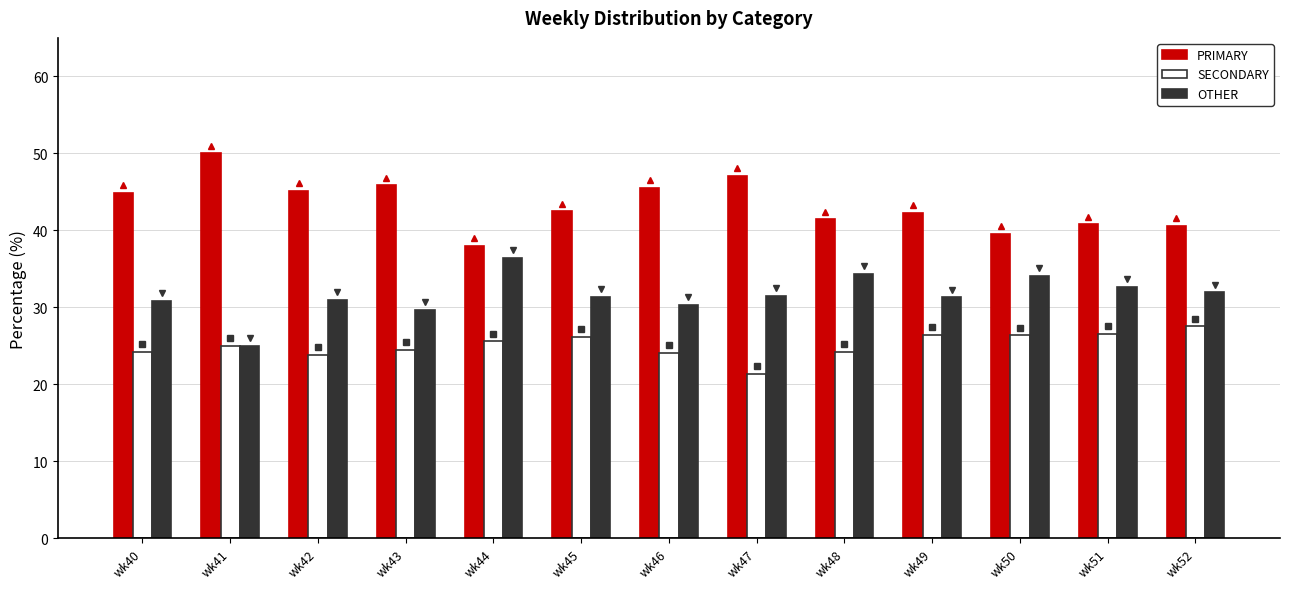

Count the number of data series in this chart.

3